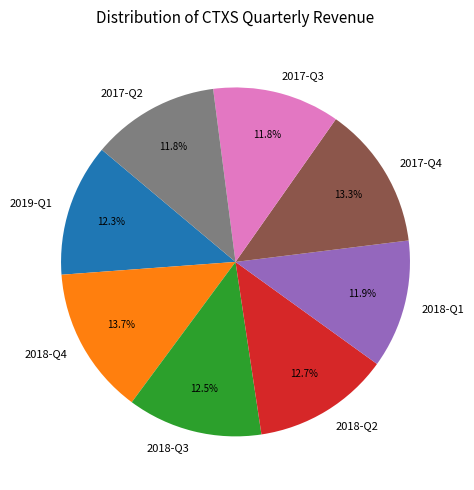

Is there a majority slice in this chart?

No